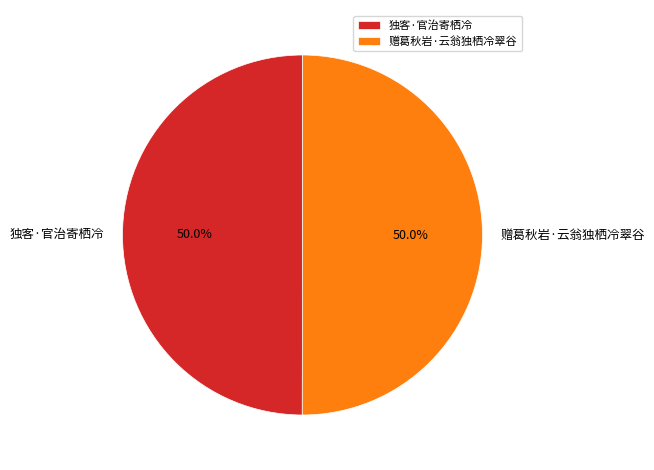

The 独客·官治寄栖冷 slice represents 50% of the pie. True or false?

True